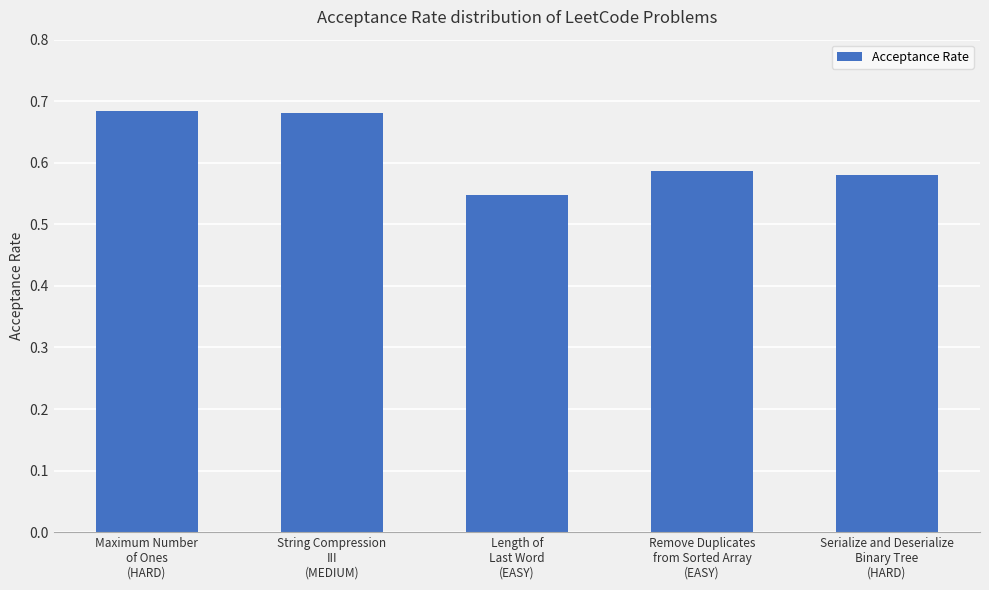

What is the sum of all values?

3.1